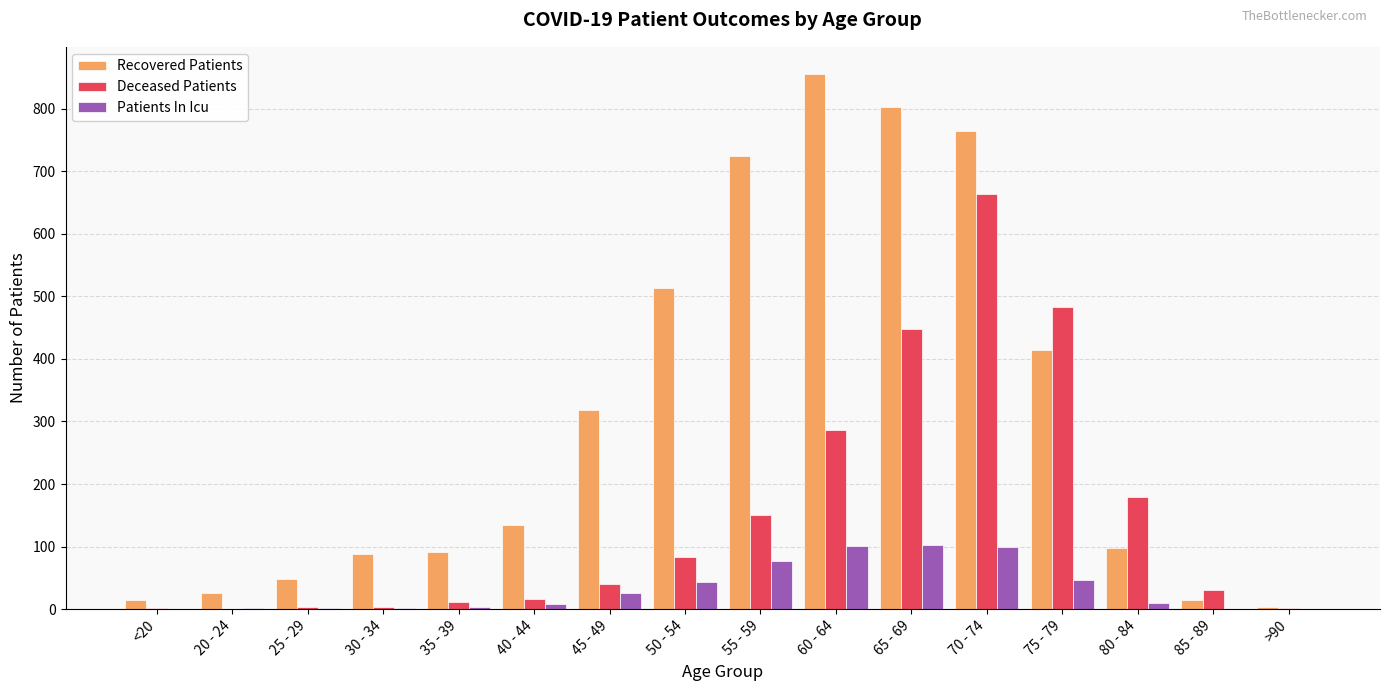

Read the Recovered Patients value at 35 - 39, to the nearest 10.

90